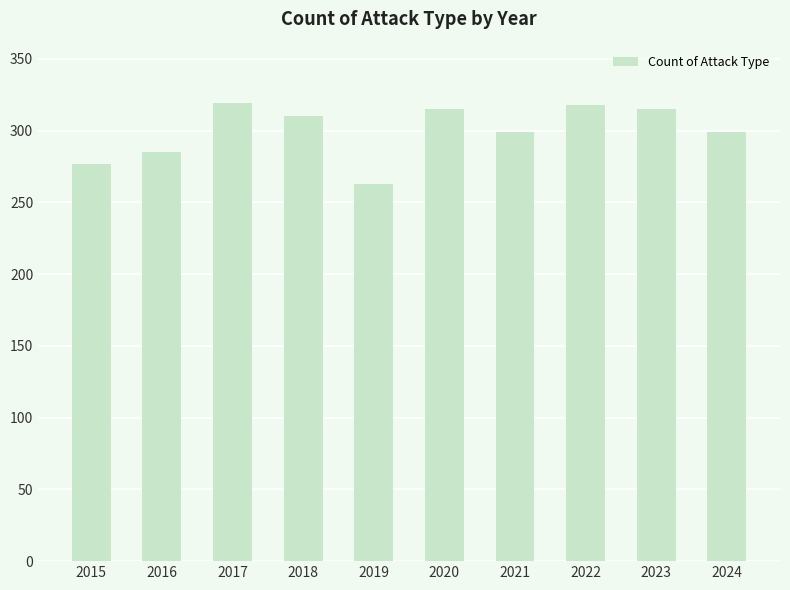

Which has a higher value, 2021 or 2023?

2023